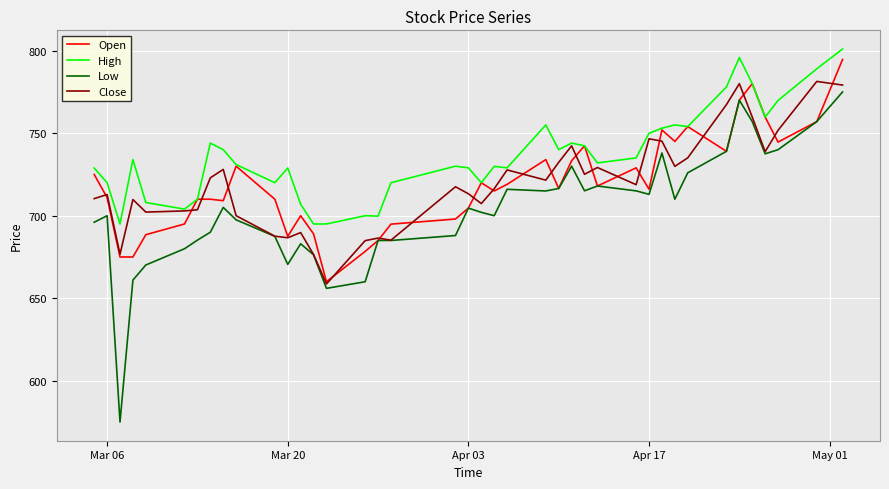

True or false: High and Low intersect in this chart.

False